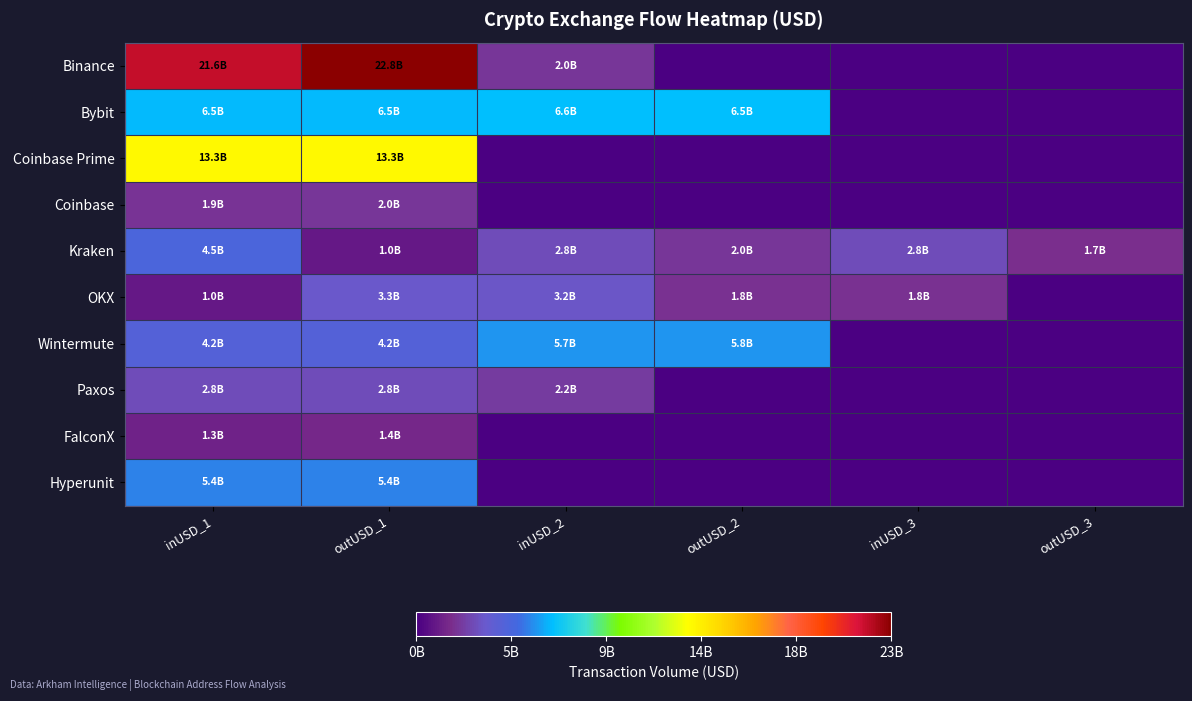

List the series in order of their peak value, highest first.

Binance, Coinbase Prime, Bybit, Wintermute, Hyperunit, Kraken, OKX, Paxos, Coinbase, FalconX